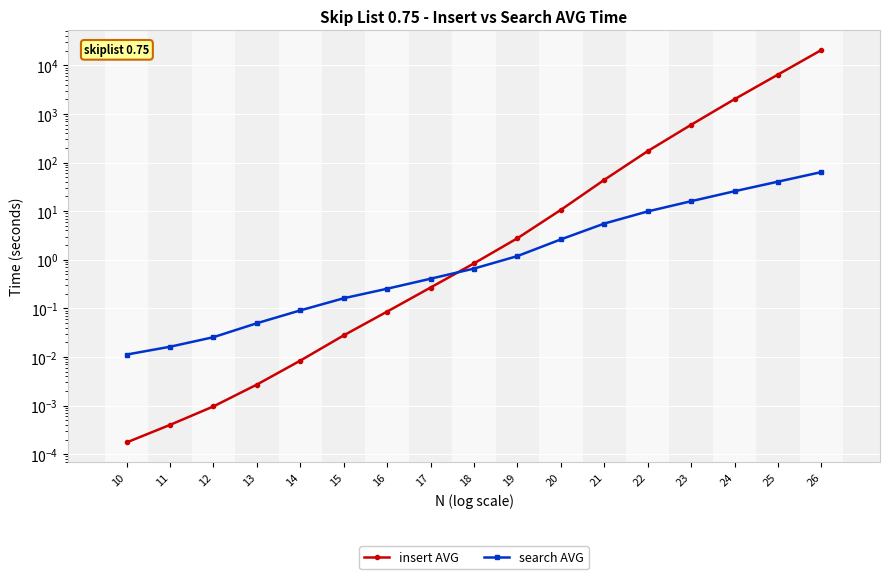

Which series has the largest total across all categories?

insert AVG